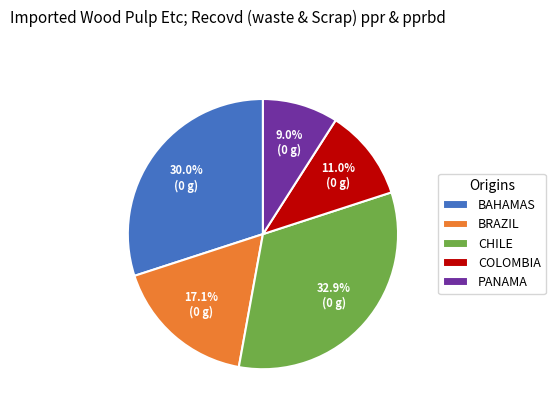

Which category has the smallest portion of the pie?

PANAMA